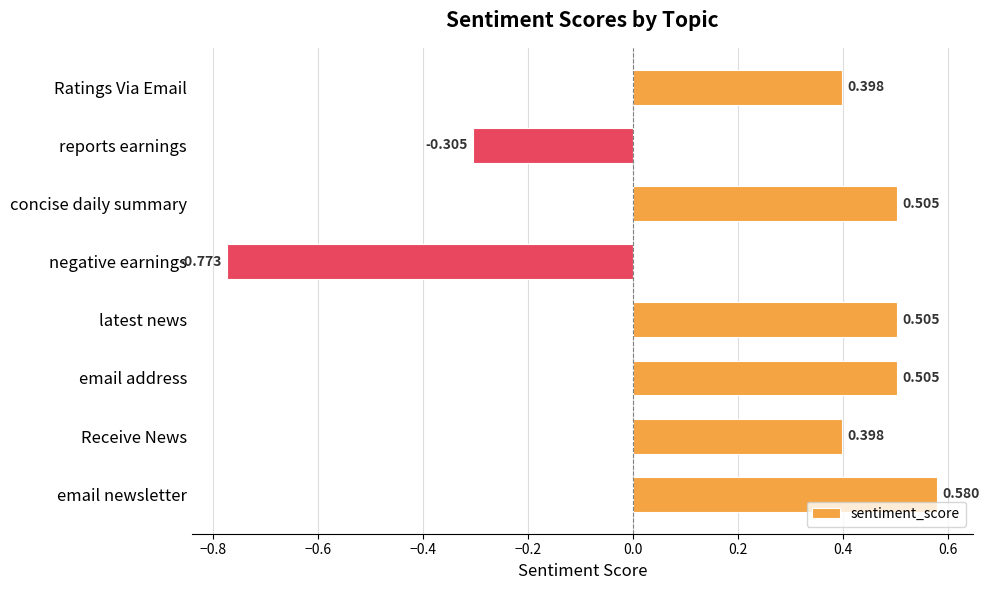

How many negative values are there?

2